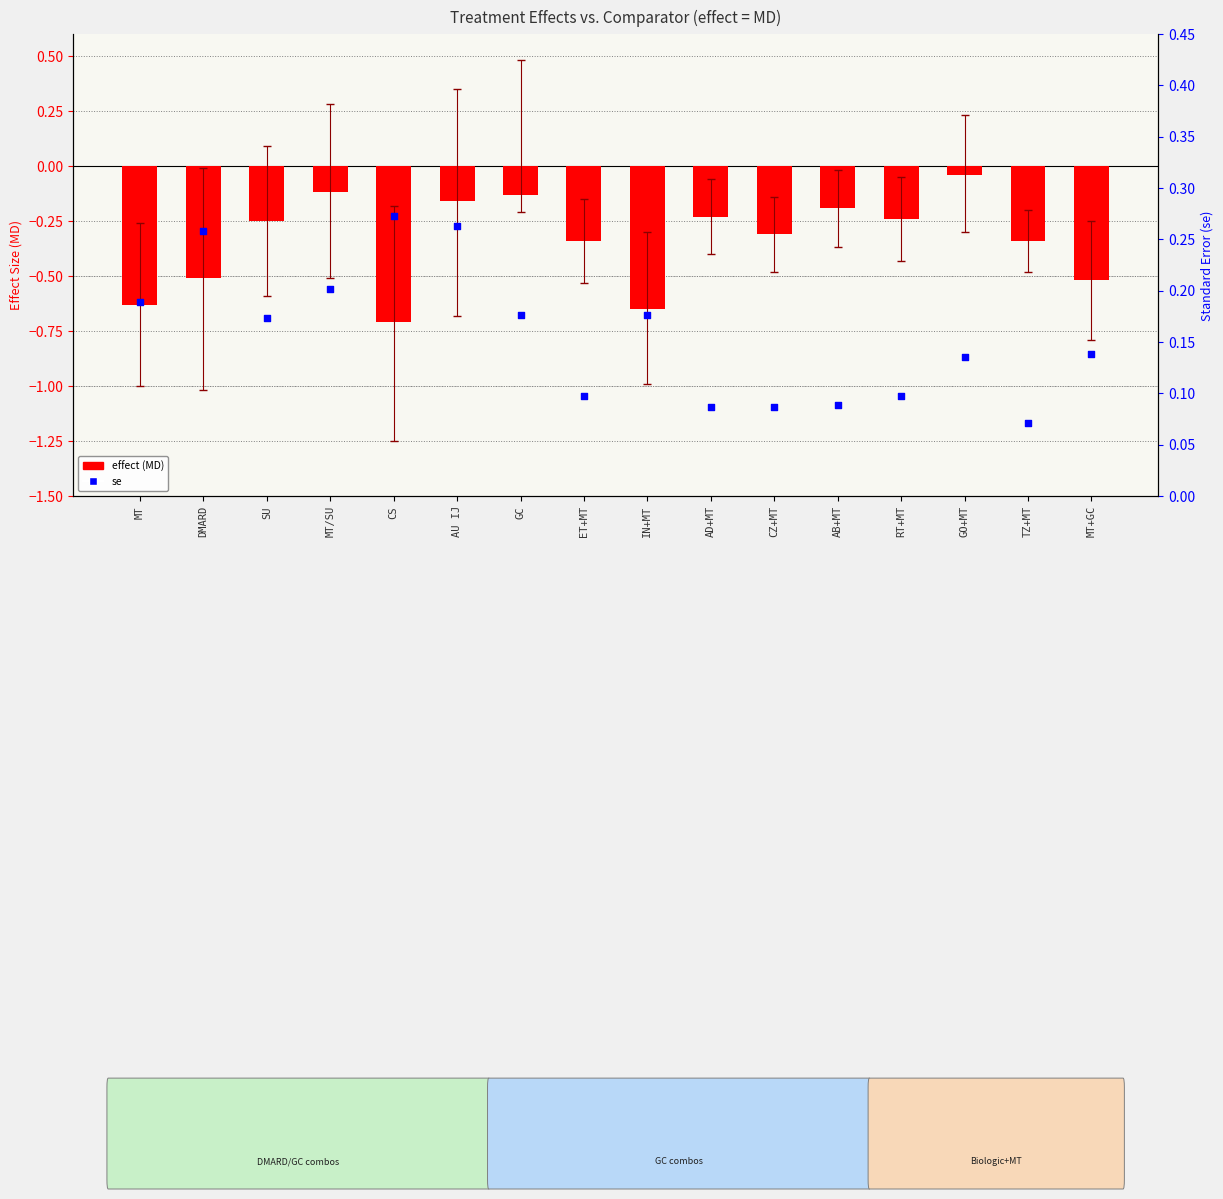

What is the total value across all series at TZ+MT?

-0.3